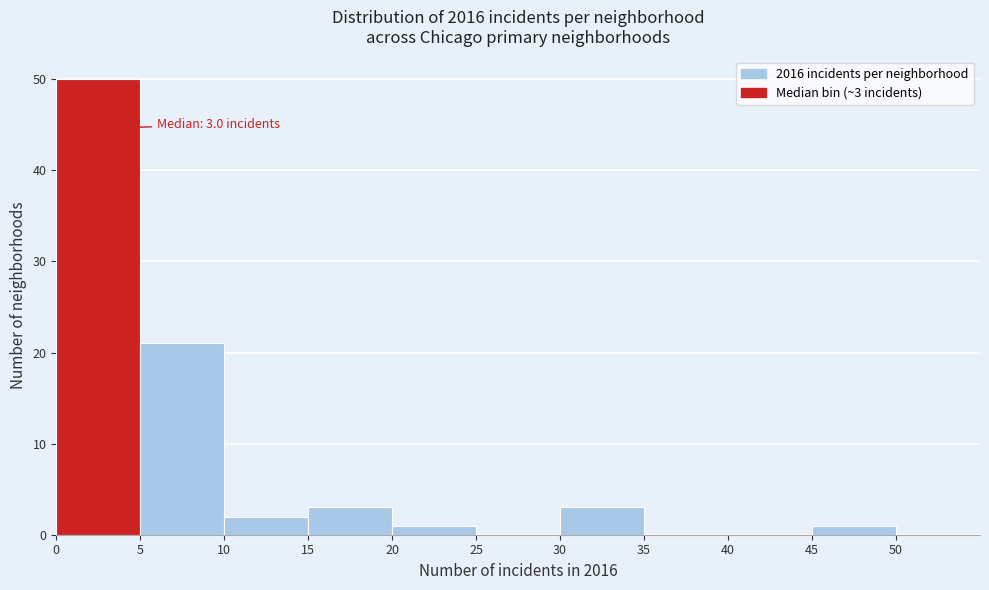

Over which range of the x-axis is the bar tallest?

0 to 5